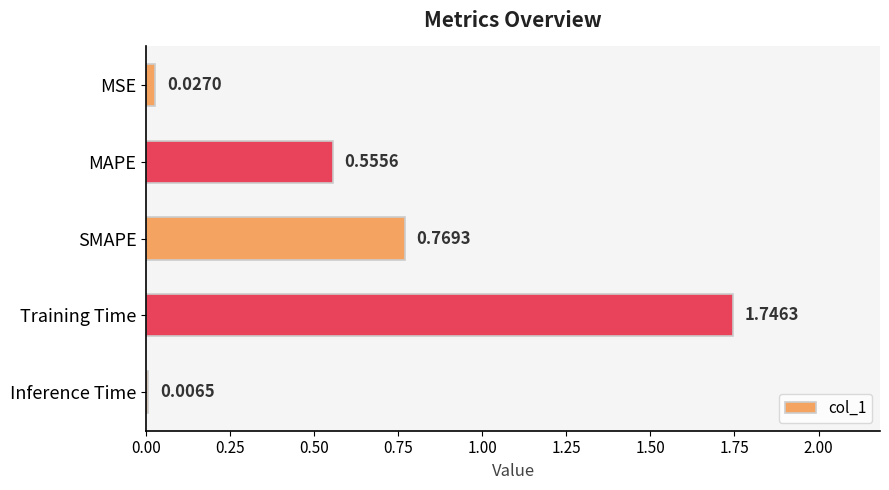

At which category does the chart reach its peak across all series?

Training Time